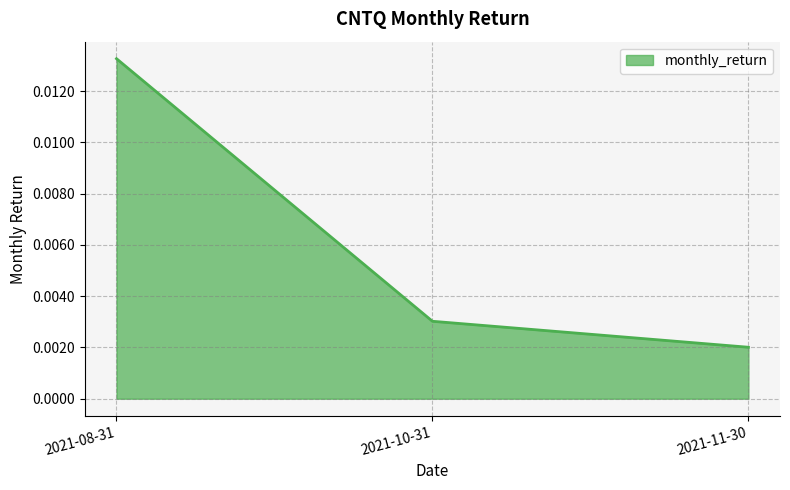

Which label corresponds to the smallest value in the chart?

2021-11-30